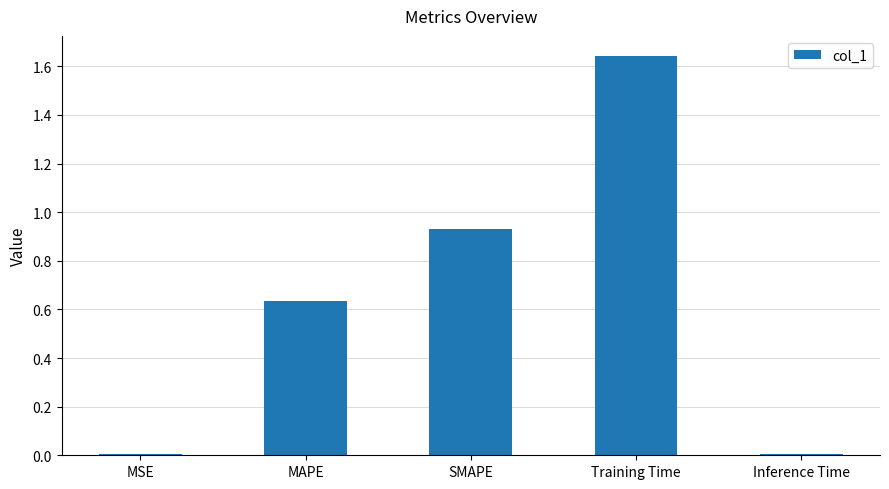

The chart shows a value of 0.0 at MSE. True or false?

True